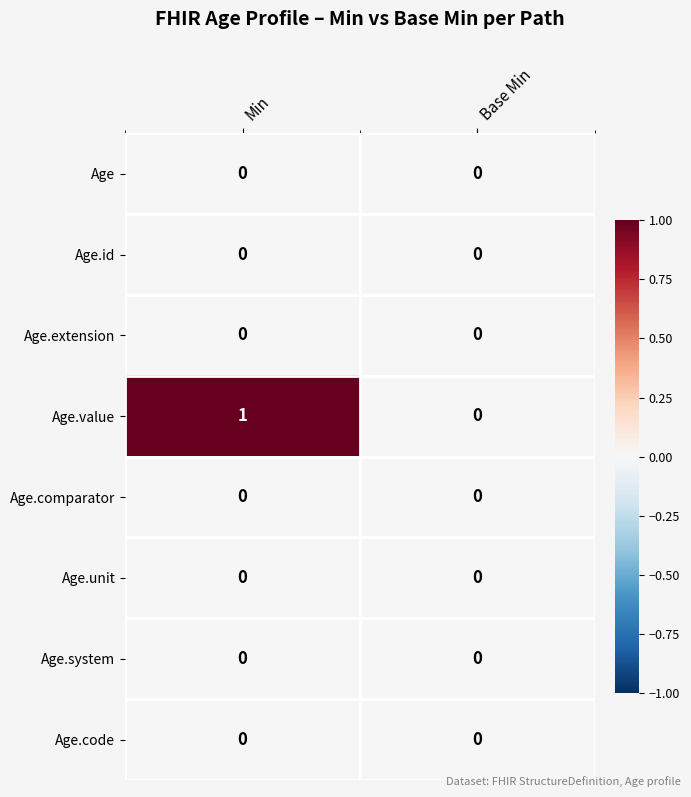

Which label corresponds to the largest value in the chart?

Min